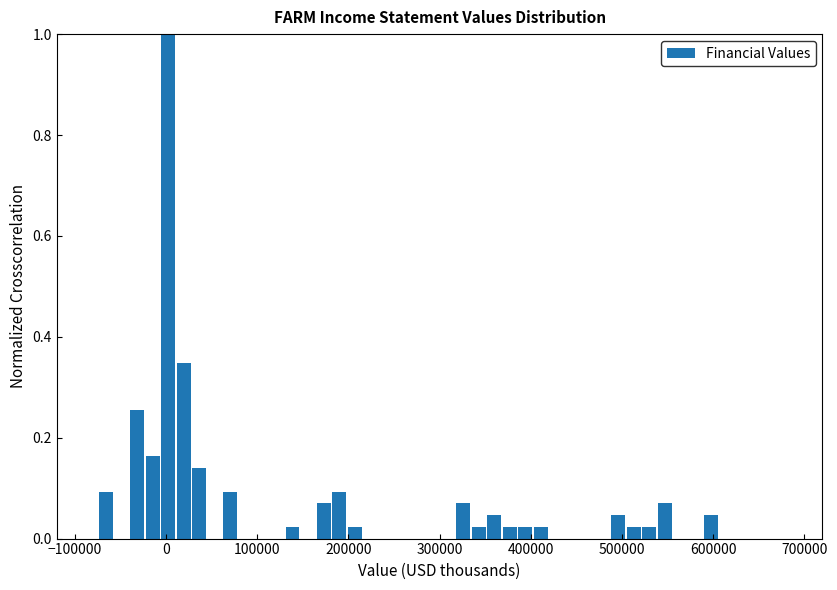

Around what value on the x-axis is the tallest bar? Give the approximate position of its centre, as read against the axis.

0